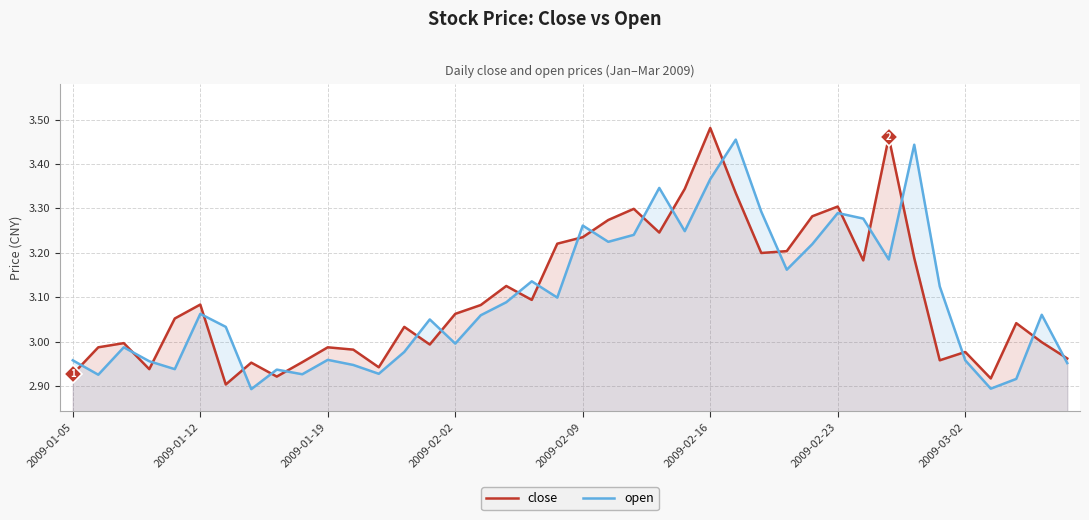

Is the value of open at 37 greater than the value of close at 36?

No